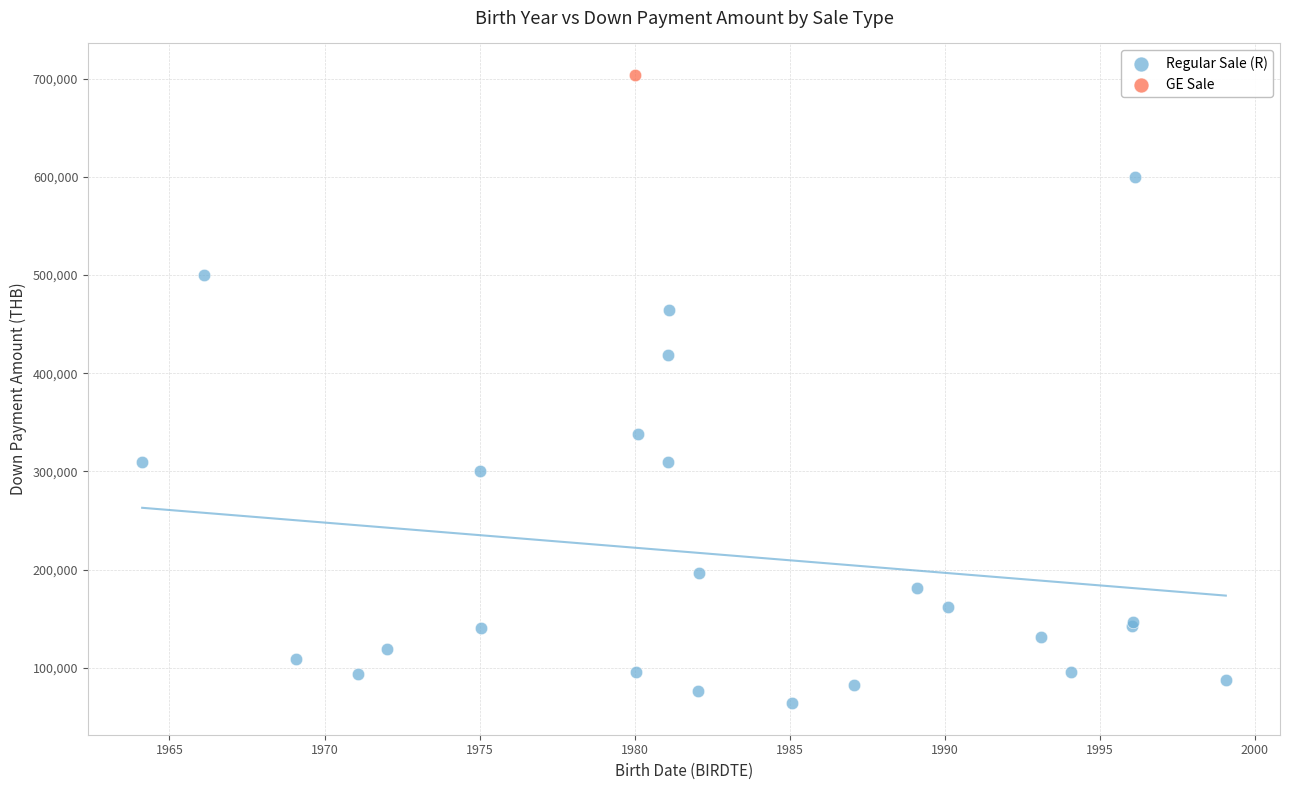

What are all the series names shown in the legend?

Regular Sale (R), GE Sale